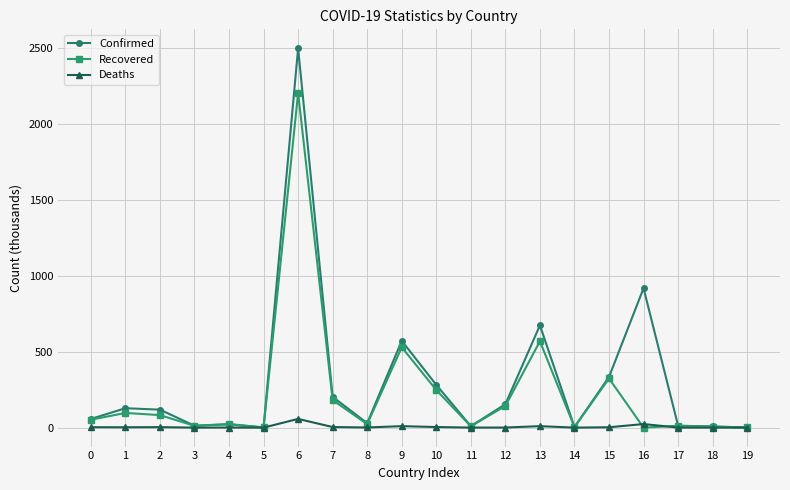

At which category is the sum across all series the highest?

6